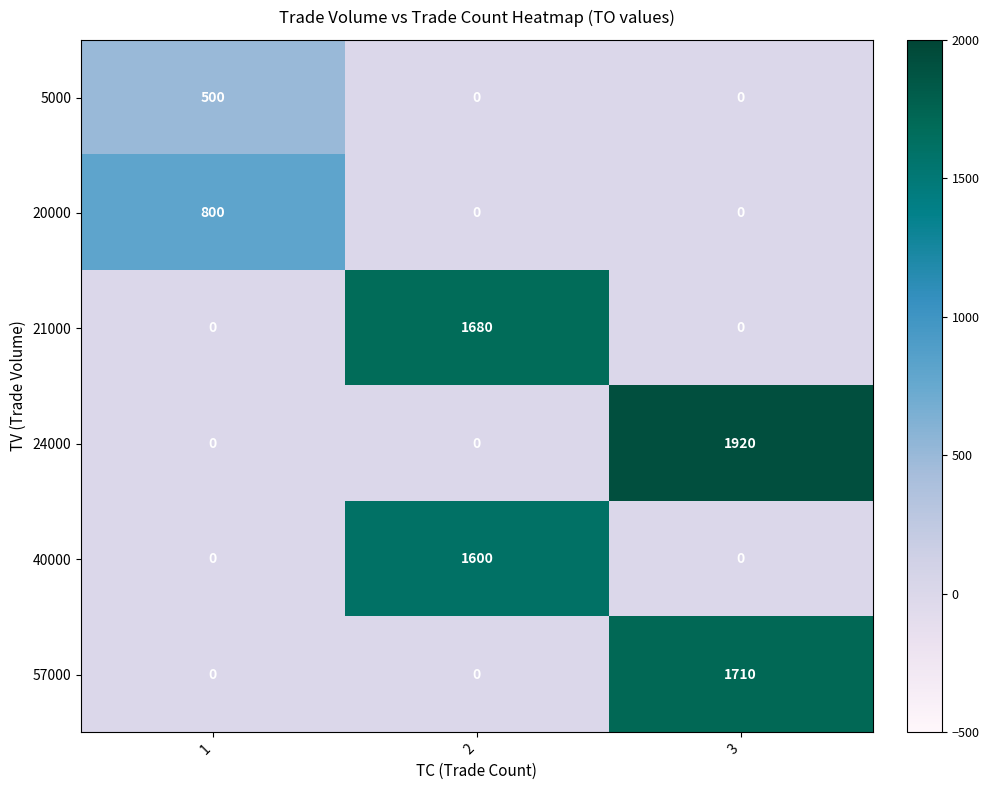

Reading left to right, extract all data points from this chart.

5000: 1=500	2=0	3=0
20000: 1=800	2=0	3=0
21000: 1=0	2=1680	3=0
24000: 1=0	2=0	3=1920
40000: 1=0	2=1600	3=0
57000: 1=0	2=0	3=1710